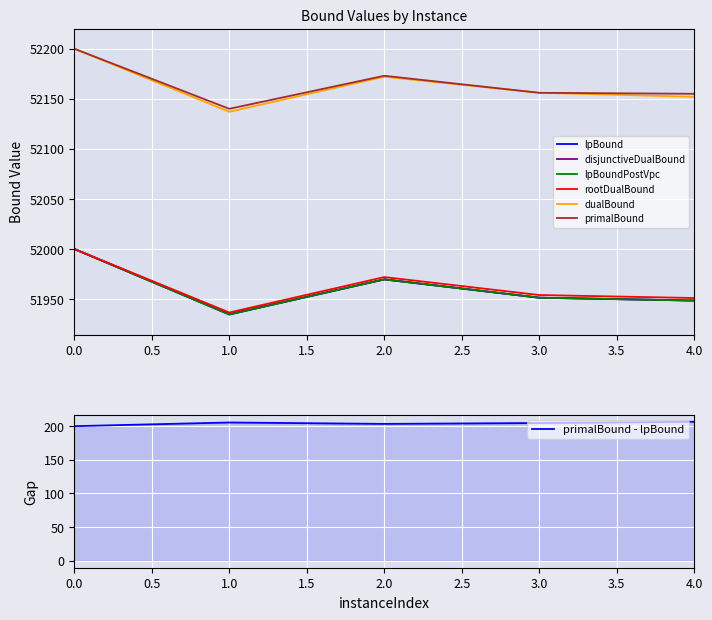

Is it true that rootDualBound equals 51954.0 at 3?

True